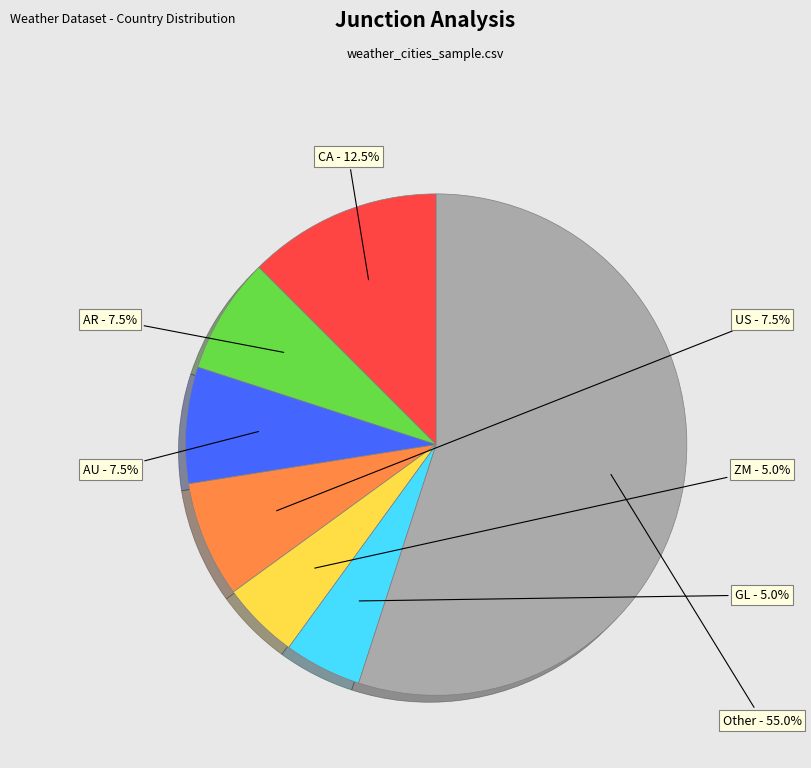

Is there a majority slice in this chart?

Yes